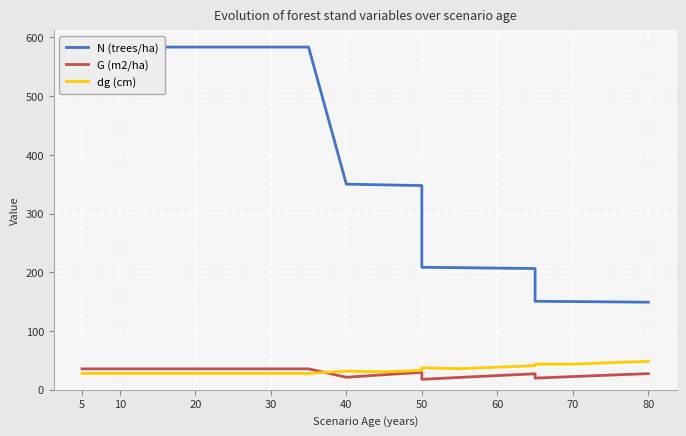

True or false: G (m2/ha) has a value of 31.1 at 15.

False